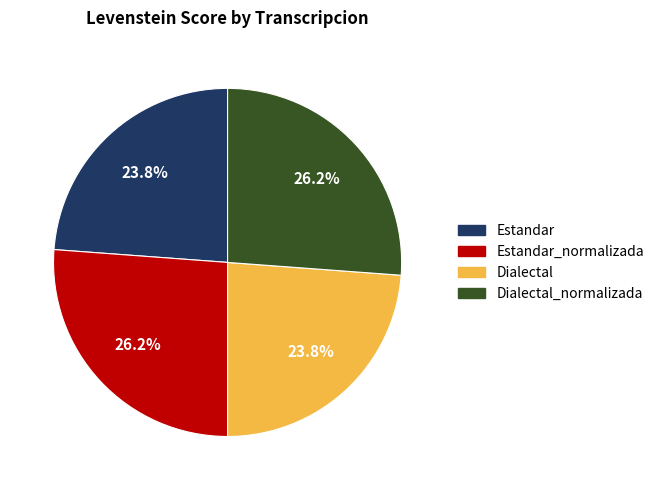

Which has a higher value, Dialectal or Estandar_normalizada?

Estandar_normalizada